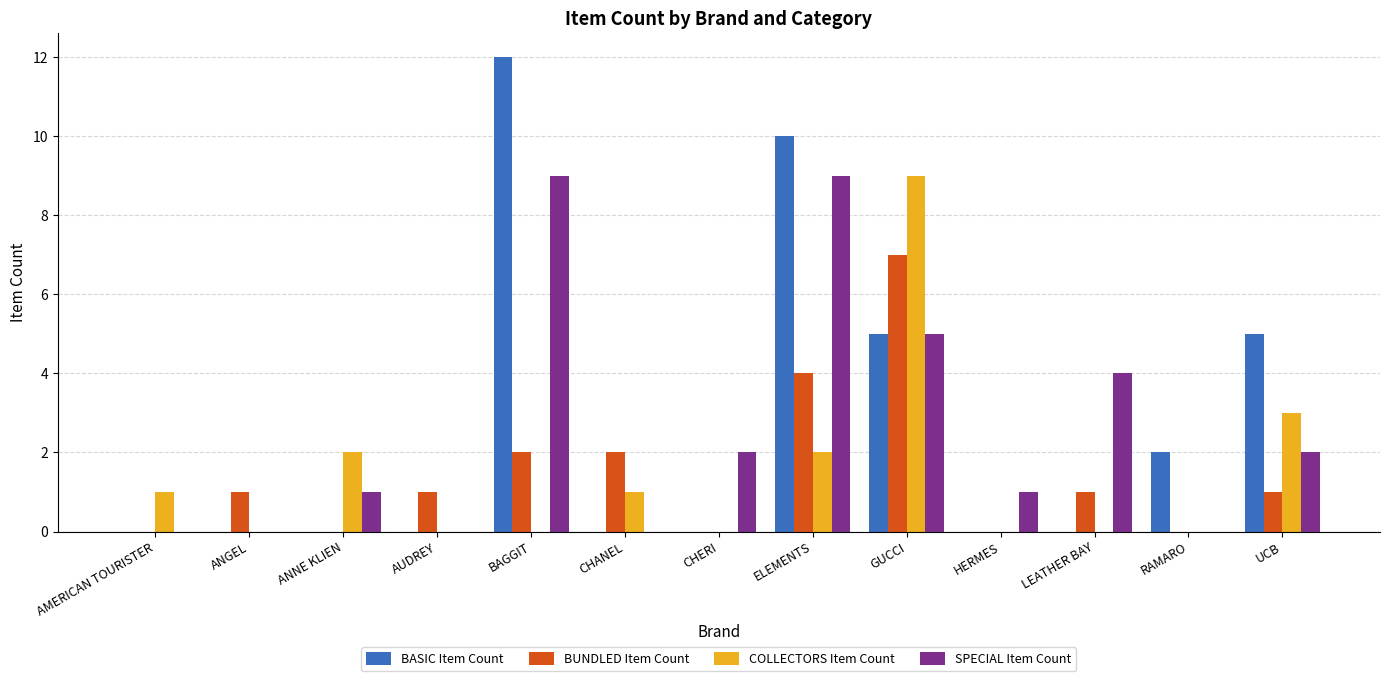

Which series changed the most between BAGGIT and RAMARO?

BASIC Item Count